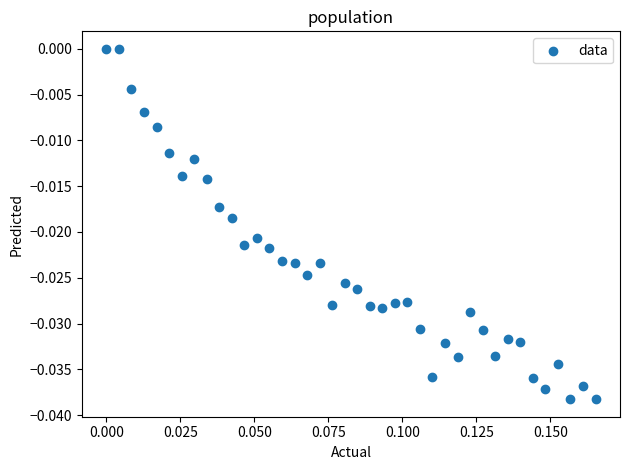

How many points are shown in the scatter plot?

40